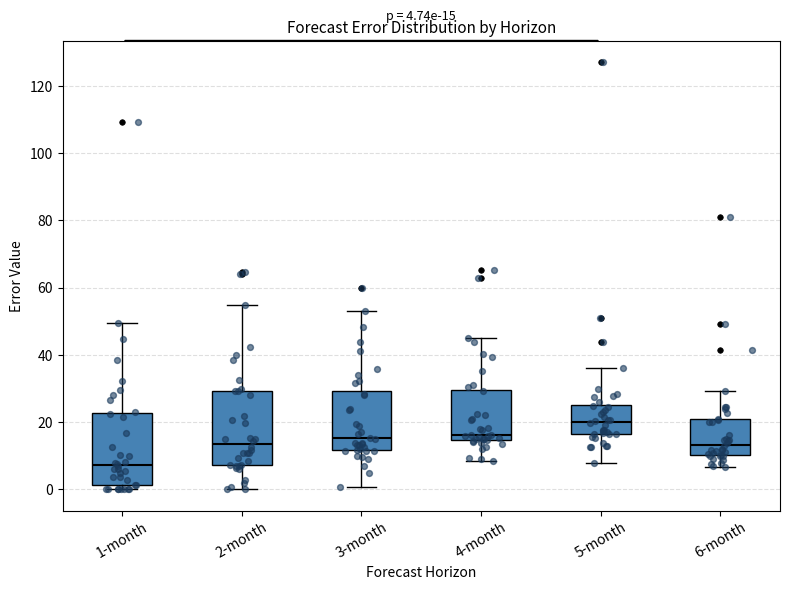

Which box's median line is the lowest?

1-month